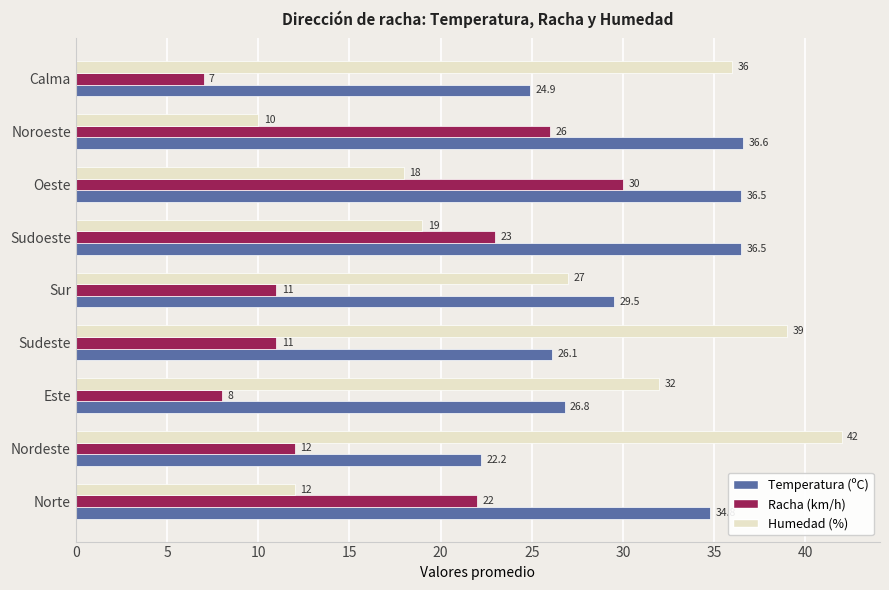

Which label corresponds to the smallest value in the chart?

Calma